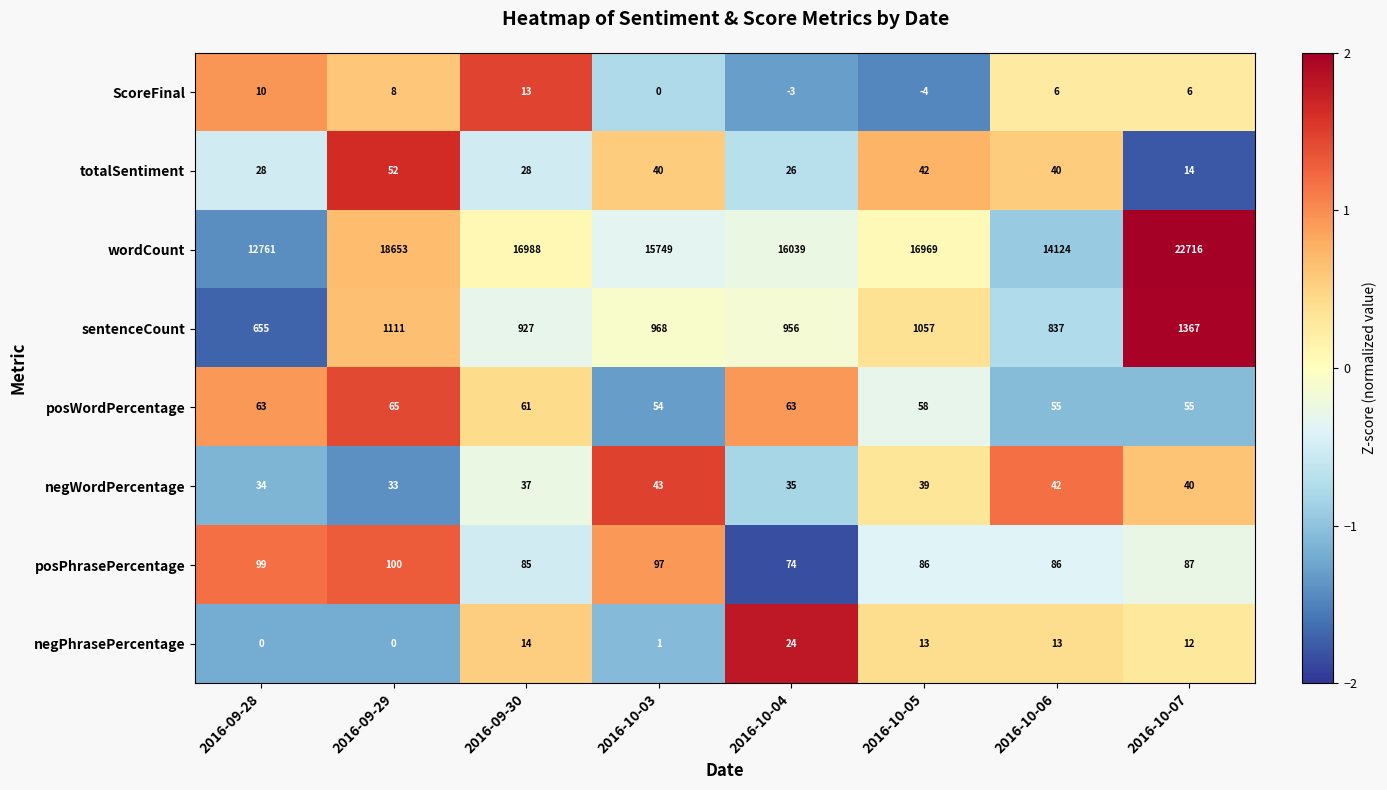

How many distinct data groups are displayed?

8